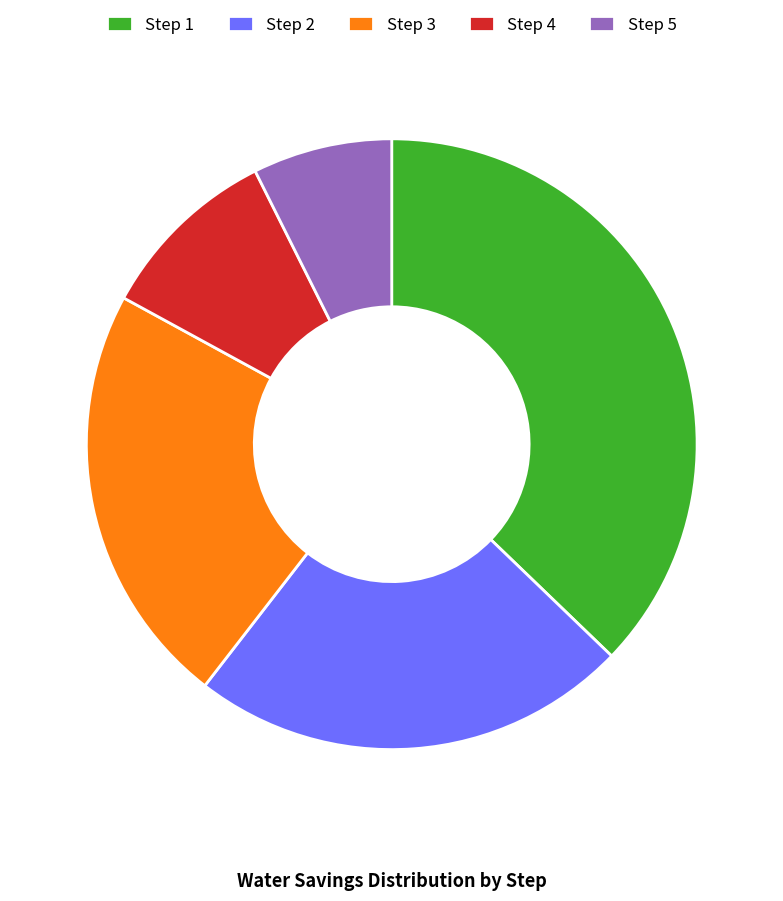

How many slices are in this pie chart?

5